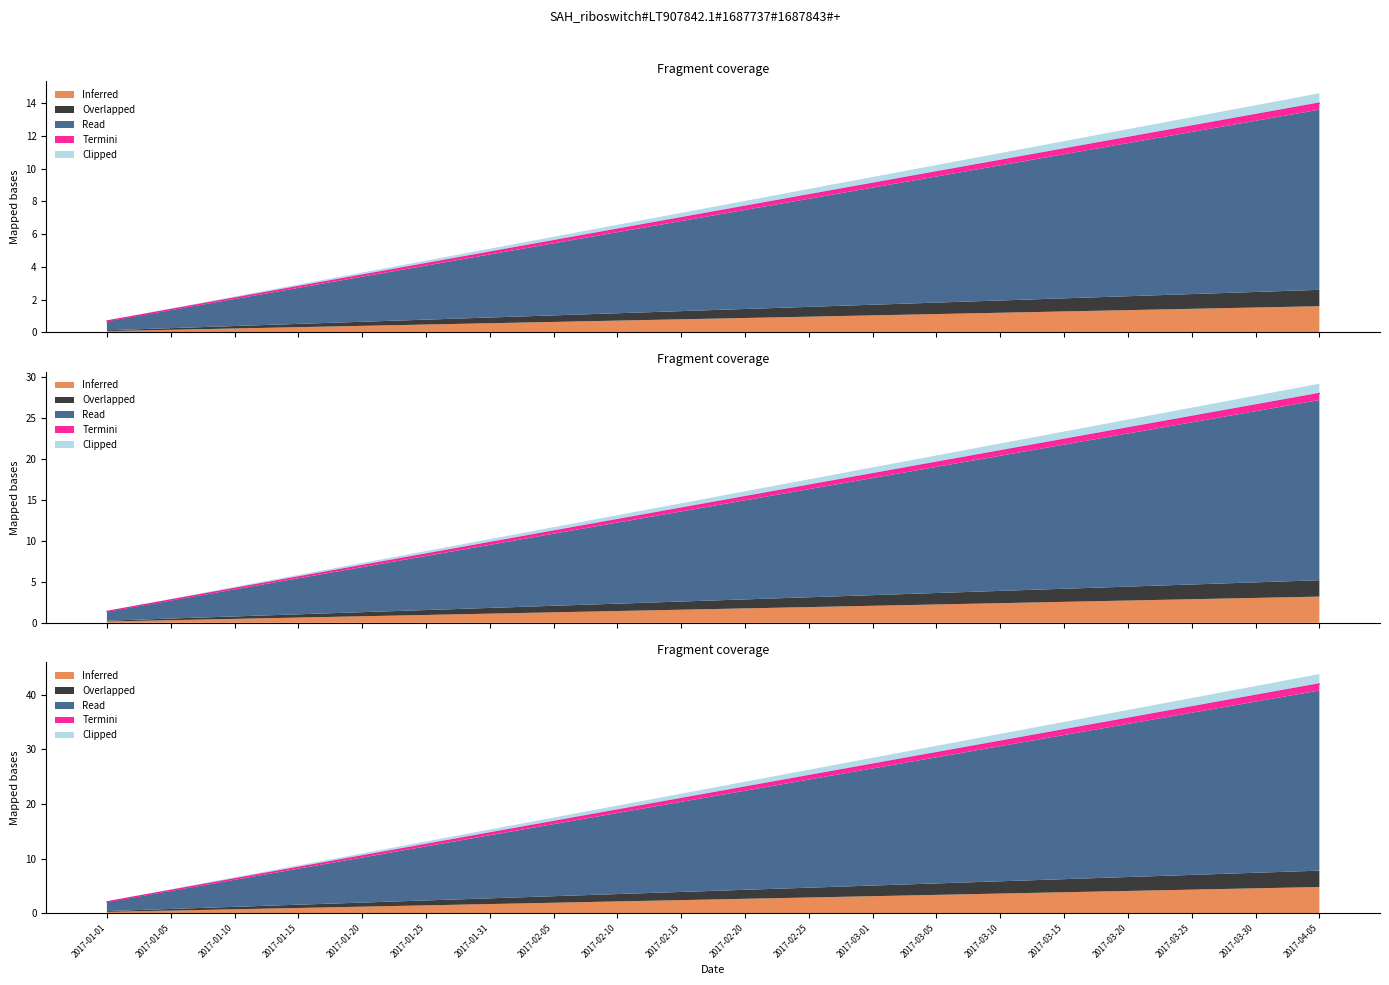

The value of Overlapped at 2017-01-05 is 1.8. True or false?

False